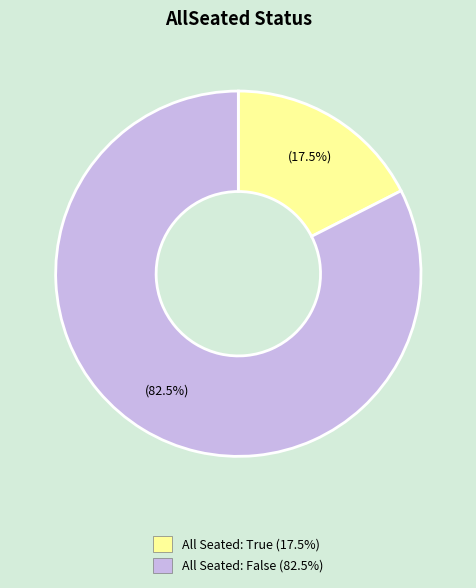

How many slices are in this pie chart?

2